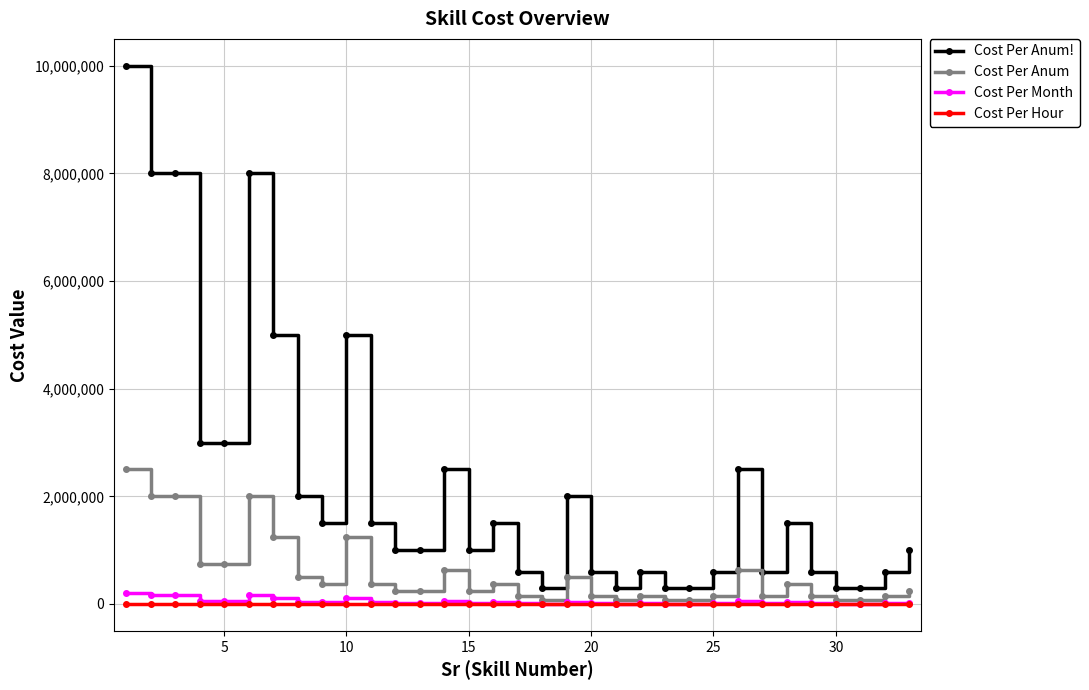

True or false: Cost Per Hour has more than 2 interior local peaks.

True